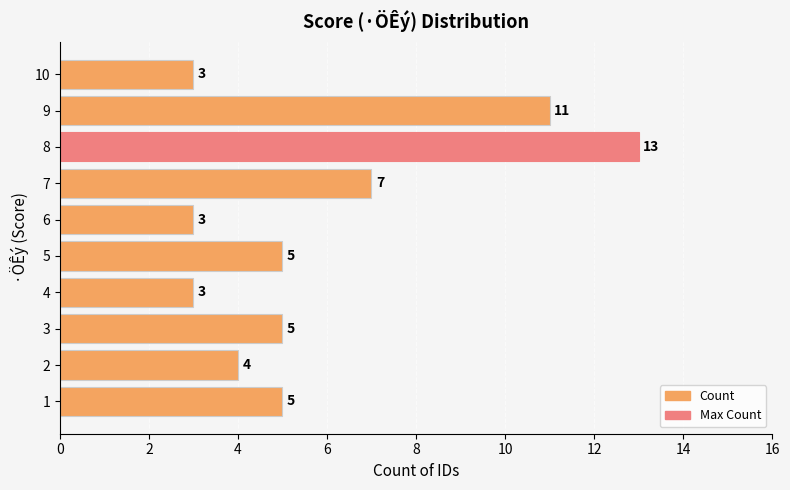

How many bars are there in total?

10